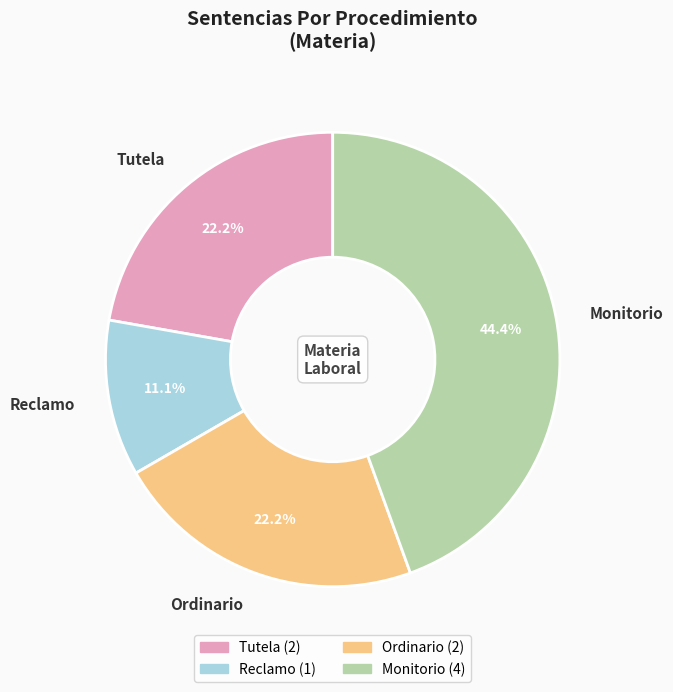

To the nearest percent, what portion does Ordinario represent?

22%